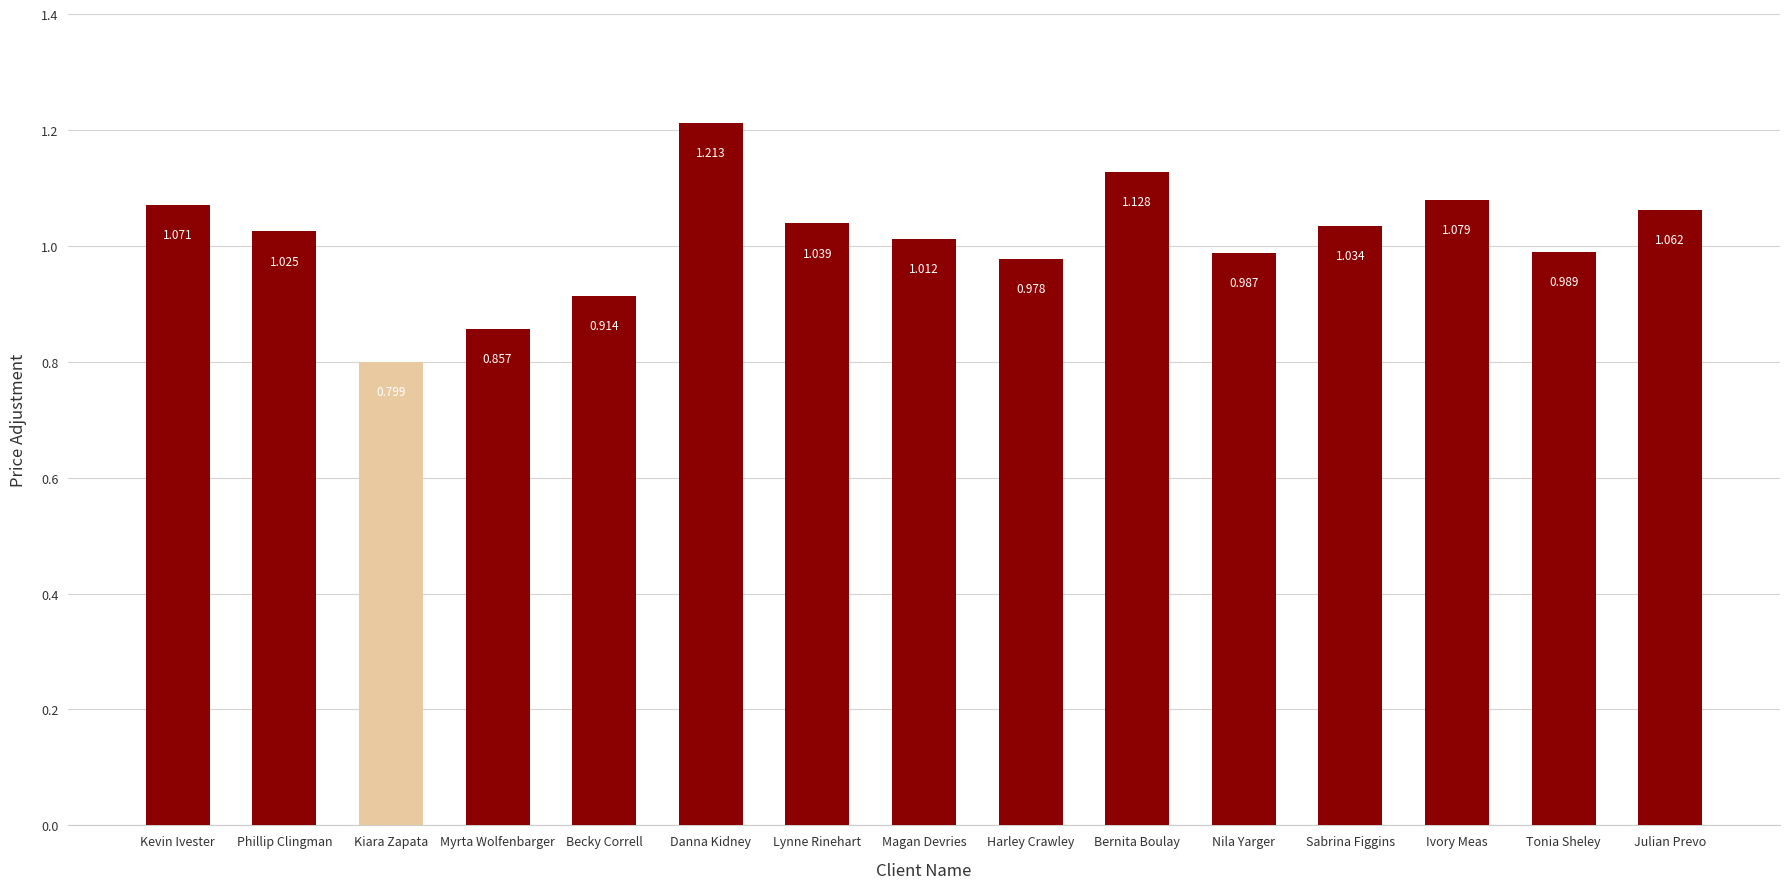

Which label corresponds to the smallest value in the chart?

Kiara Zapata